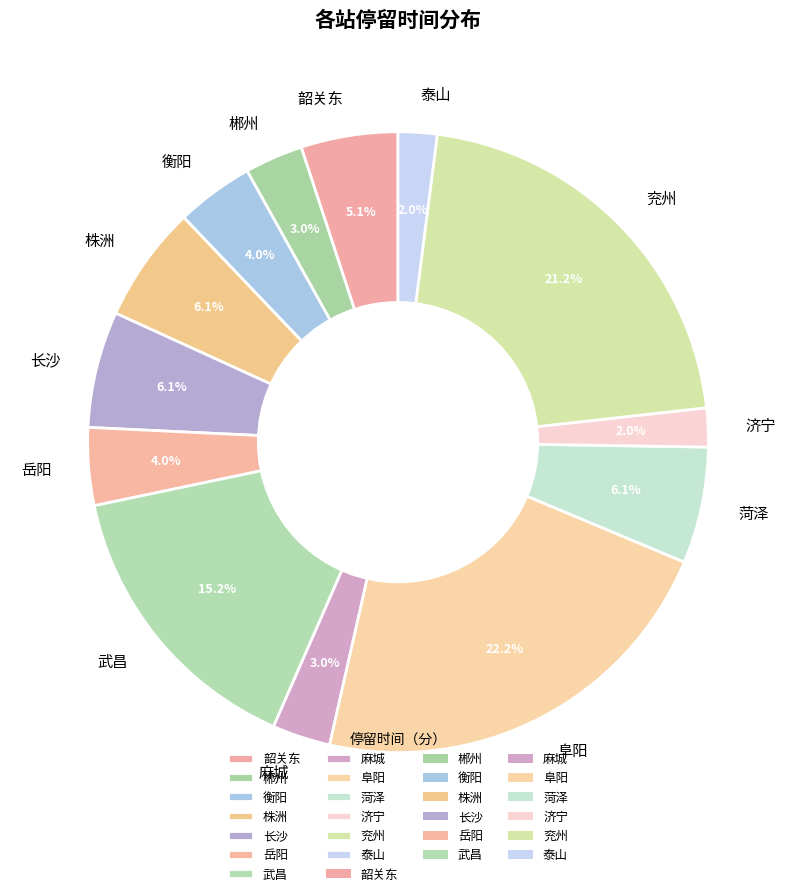

Which has a higher value, 麻城 or 泰山?

麻城